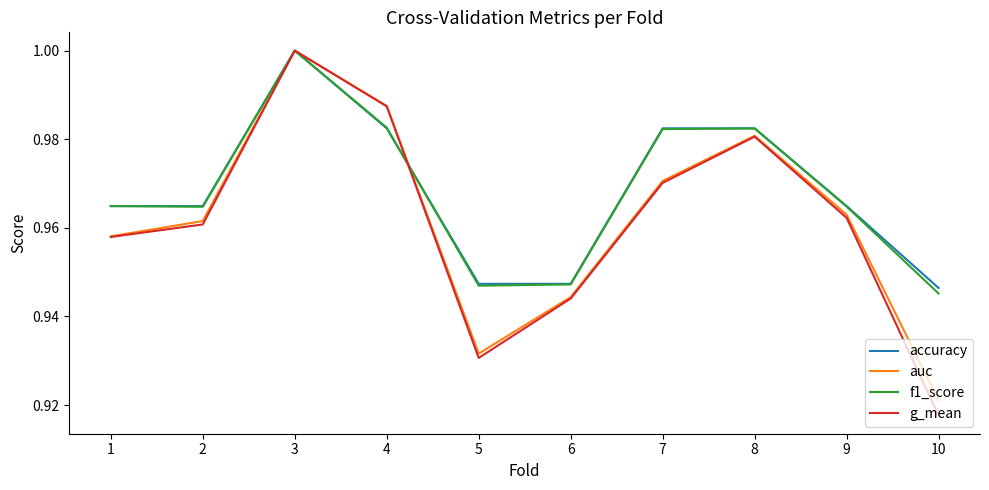

How many categories are shown in the chart?

10